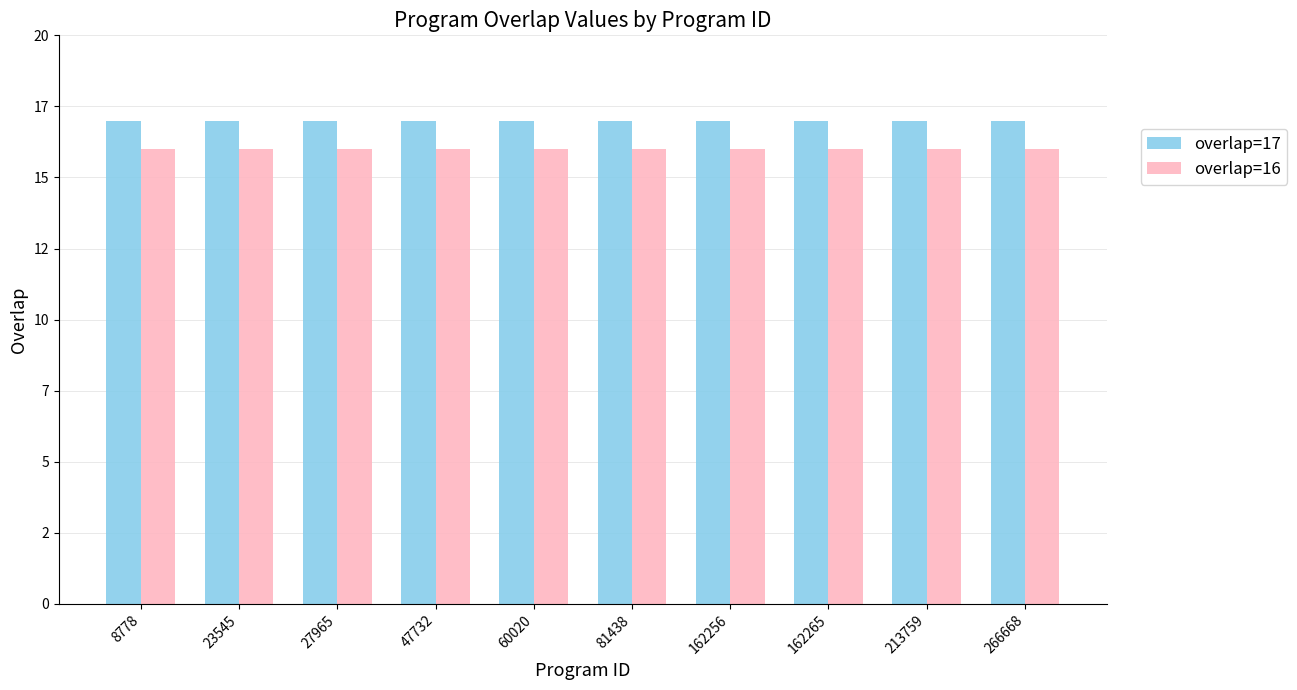

Which series has the widest spread of values?

overlap=17